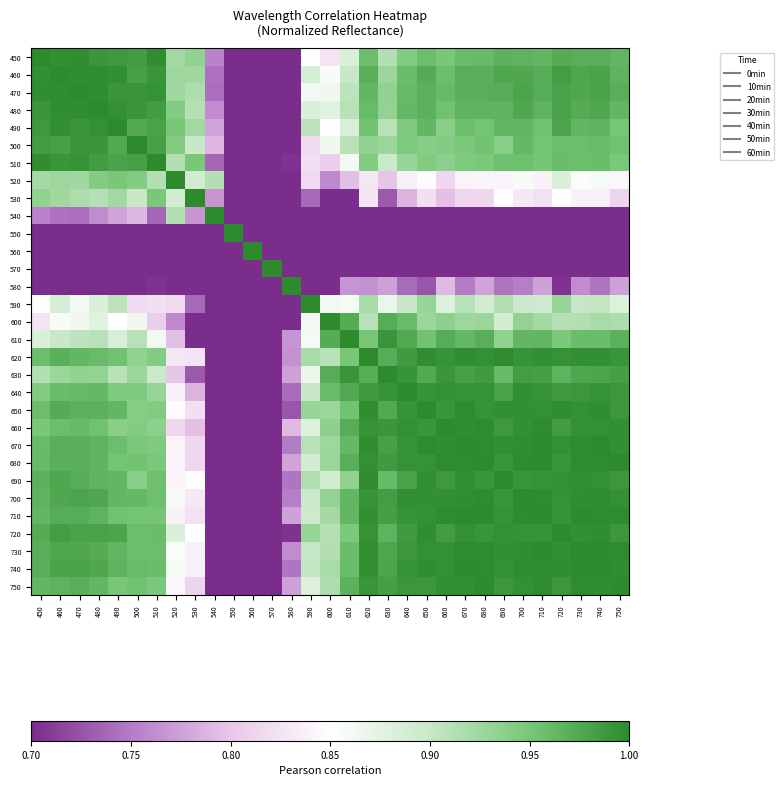

Between 550 and 650, which is larger?

650